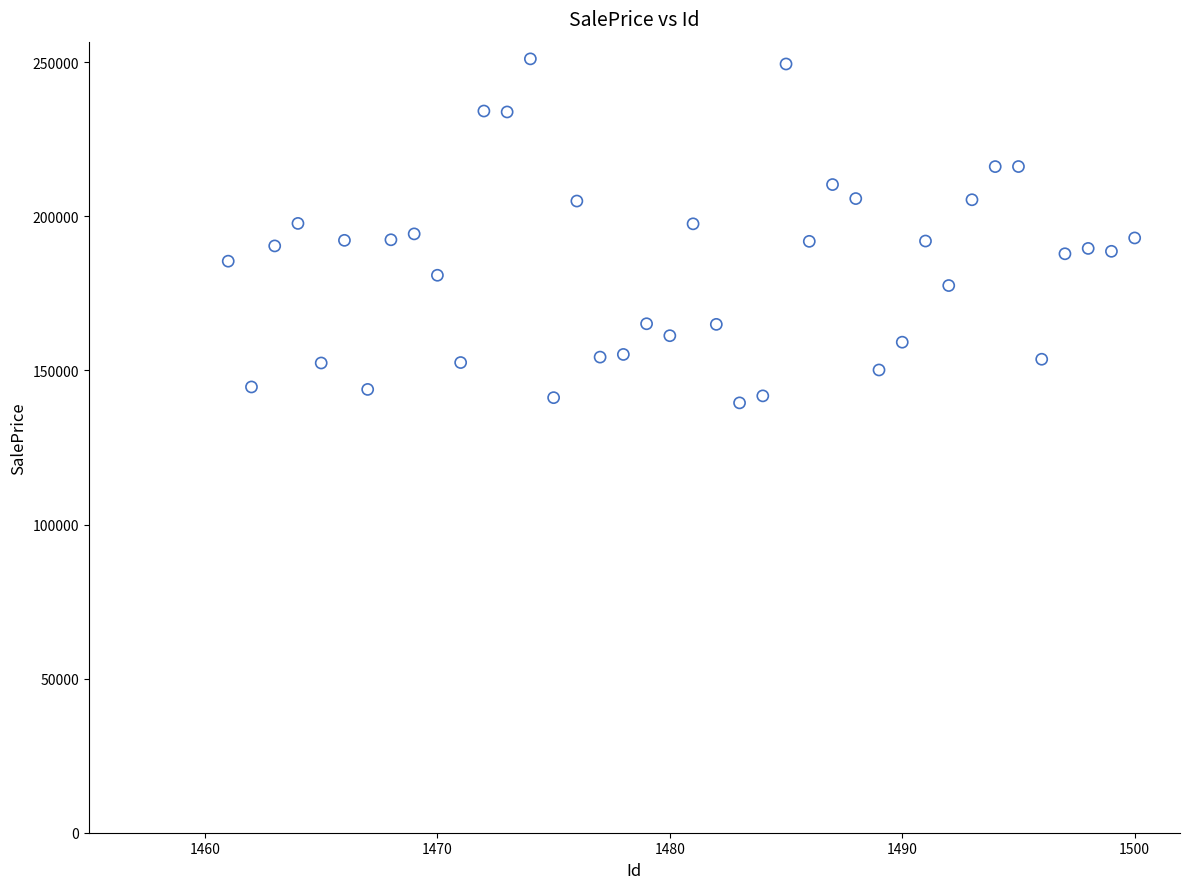

What is the range of X values (max minus min)?

39.0